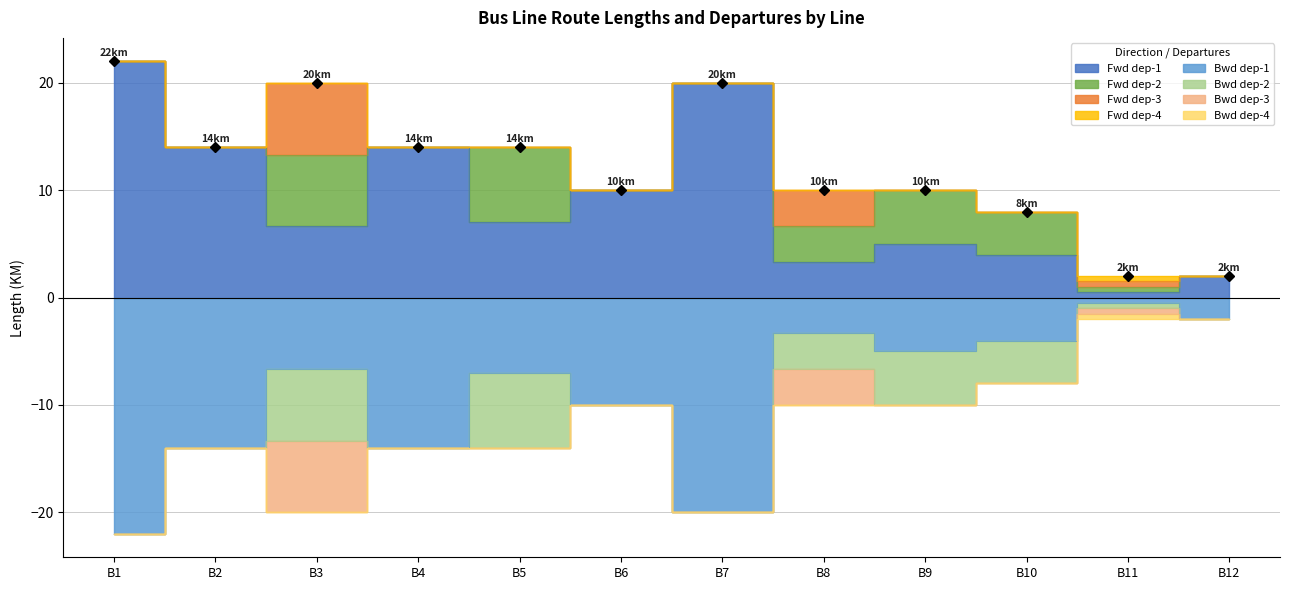

What is the sum of the Forward (>) values at B6 and B12?

12